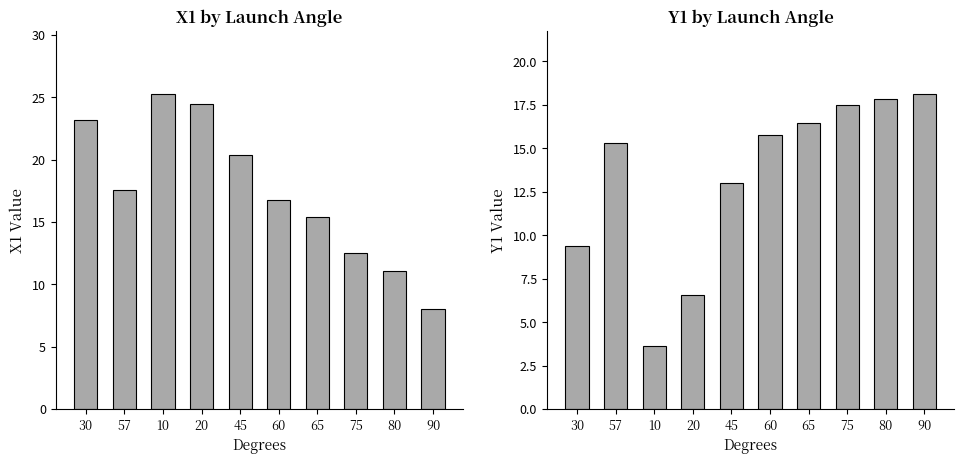

Where is X1 nearest to the value 16?

65